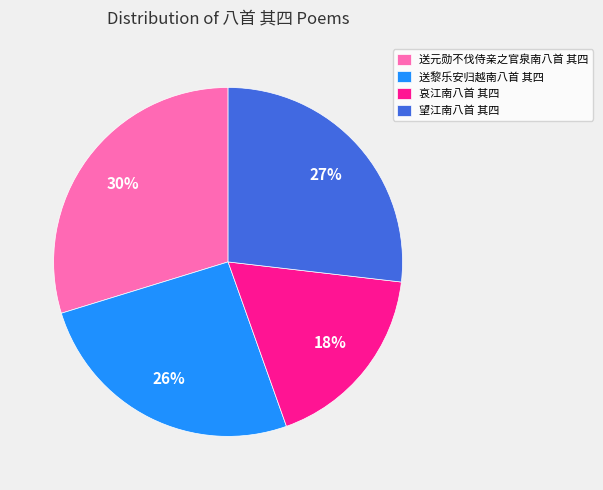

To the nearest percent, what is the difference between the 哀江南八首 其四 and 送元勋不伐侍亲之官泉南八首 其四 slice percentages?

12%